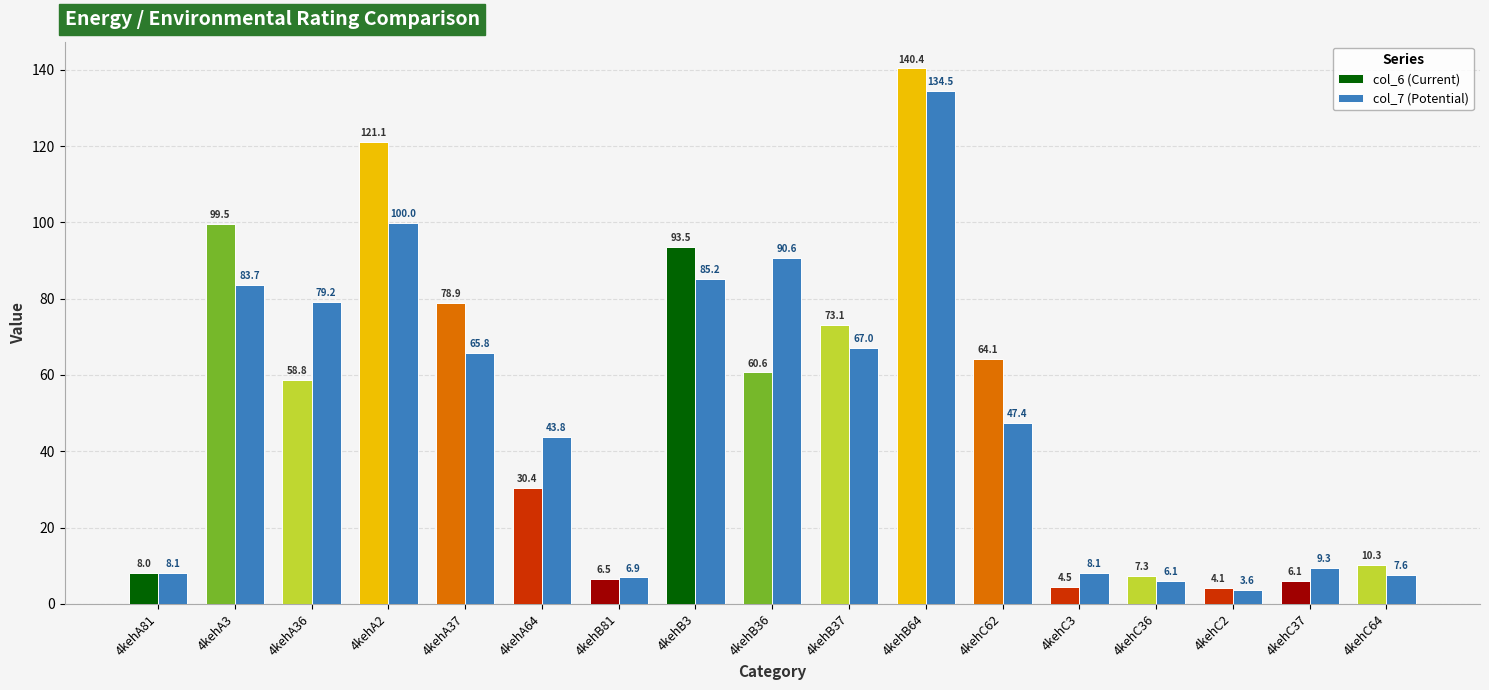

Which category has the highest value across all series?

4kehB64